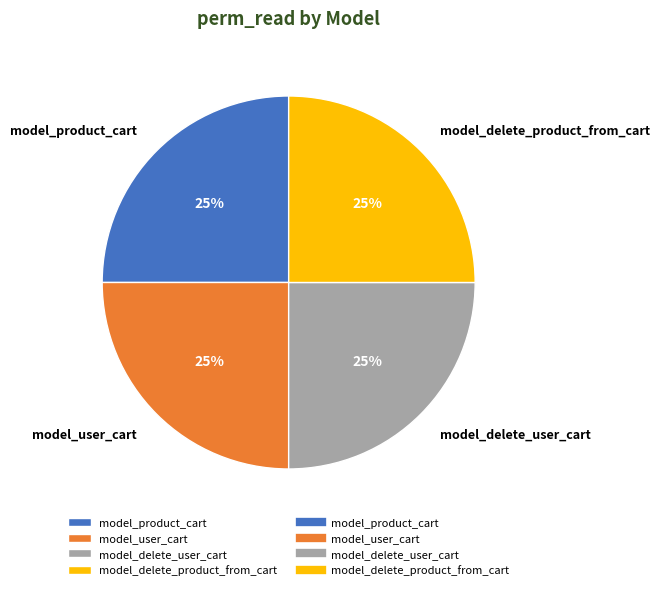

Is there any slice that represents more than half of the pie?

No